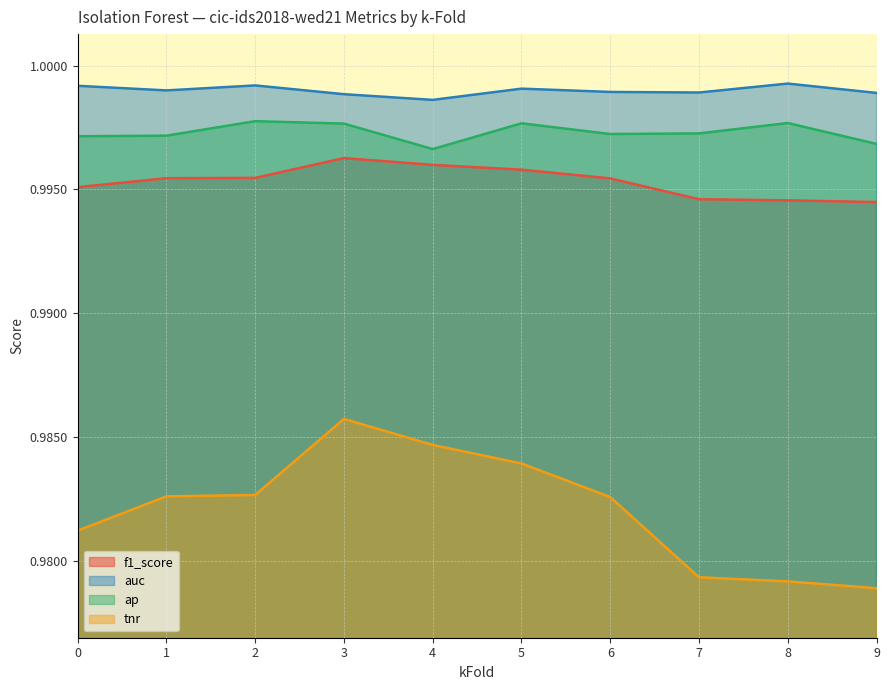

List the labels in order of tnr value, largest first.

3, 4, 5, 2, 1, 6, 0, 7, 8, 9